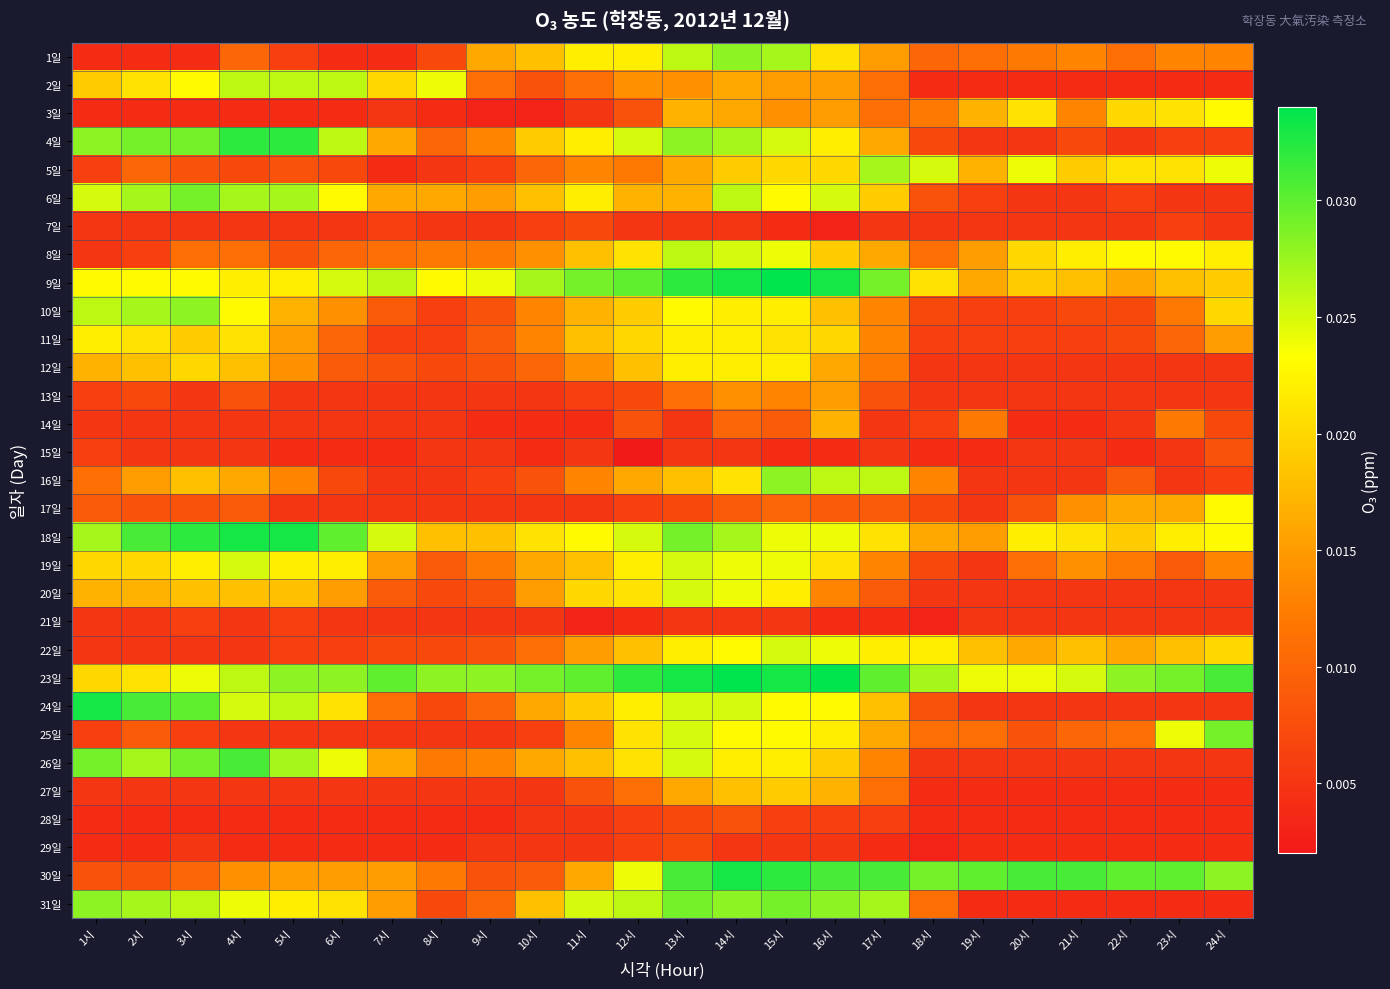

What is the total value across all series at 15시?

0.6